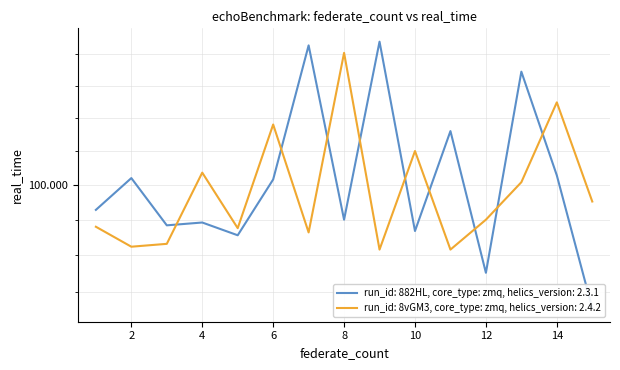

What is the smallest value displayed?

91.4